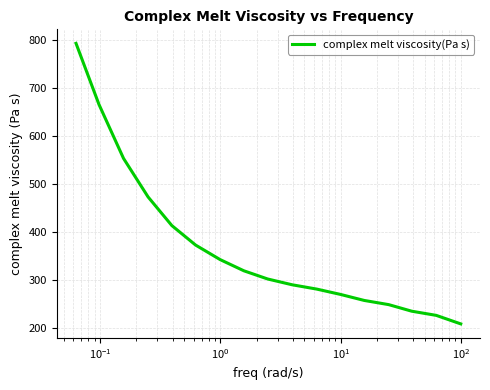

What is the greatest value displayed?

792.6